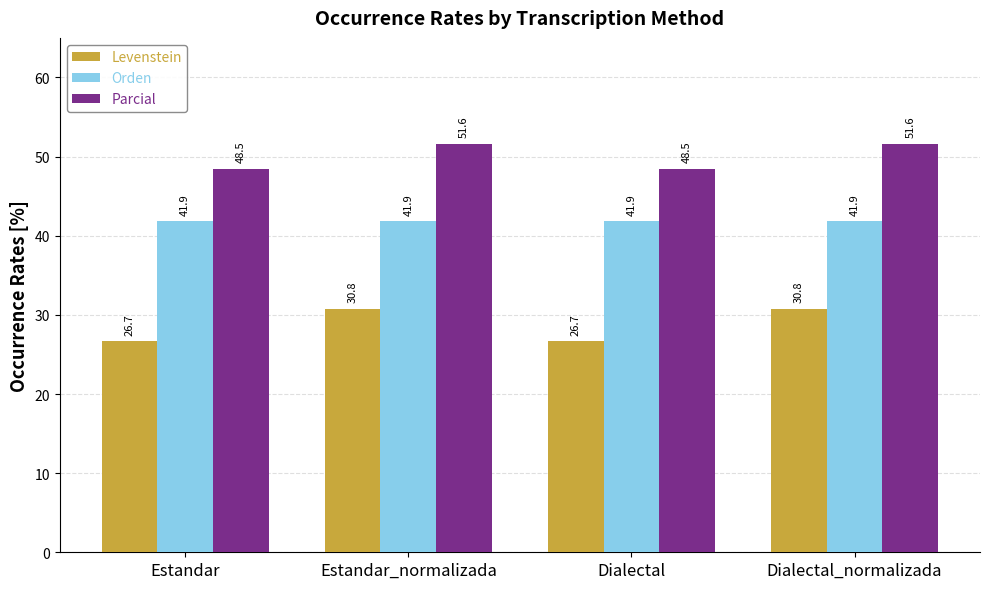

Which series has the largest total across all categories?

Parcial